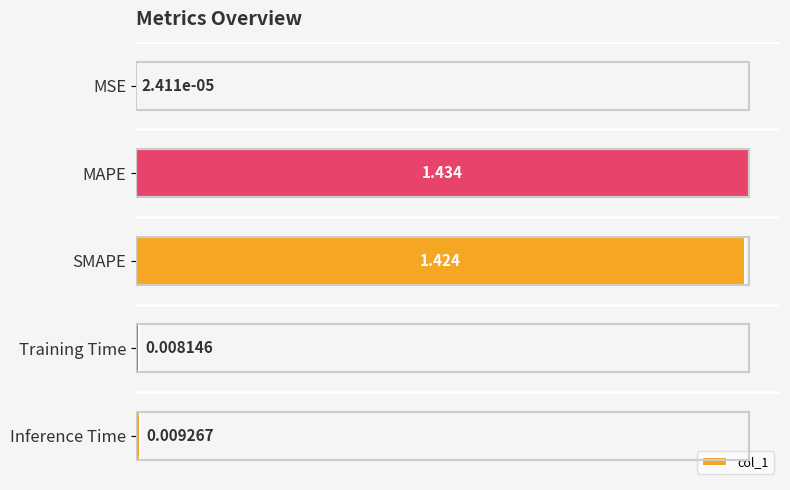

Which has a higher value, MAPE or Inference Time?

MAPE